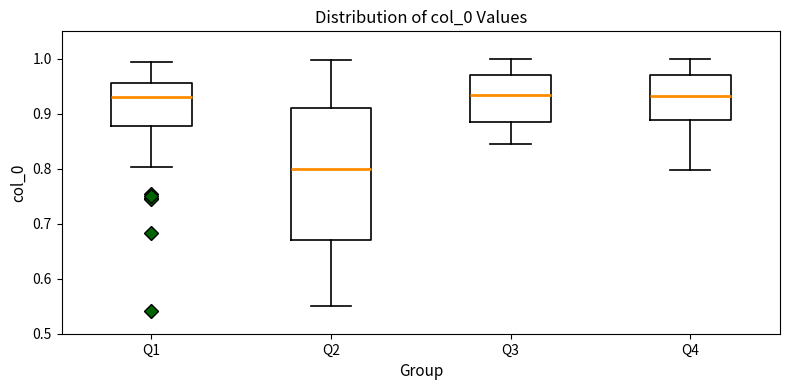

Reading left to right, read every box against the y-axis: the position of its median line, the range the box covers, and the ends of its whiskers. The values are not printed on the chart, so give them approximately, as read against the axis.

Q1: median 0.93, box 0.88 to 0.96, whiskers 0.80 to 1.00
Q2: median 0.80, box 0.67 to 0.91, whiskers 0.55 to 1.00
Q3: median 0.94, box 0.89 to 0.97, whiskers 0.85 to 1.00
Q4: median 0.93, box 0.89 to 0.97, whiskers 0.80 to 1.00